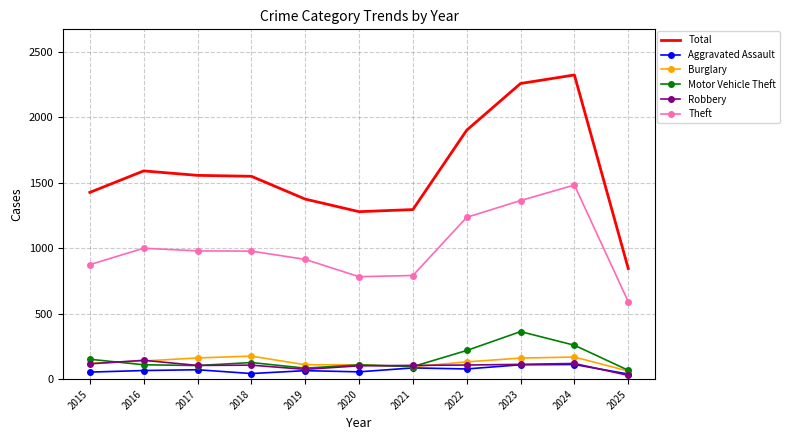

Is the value of Motor Vehicle Theft at 2021 greater than the value of Theft at 2023?

No